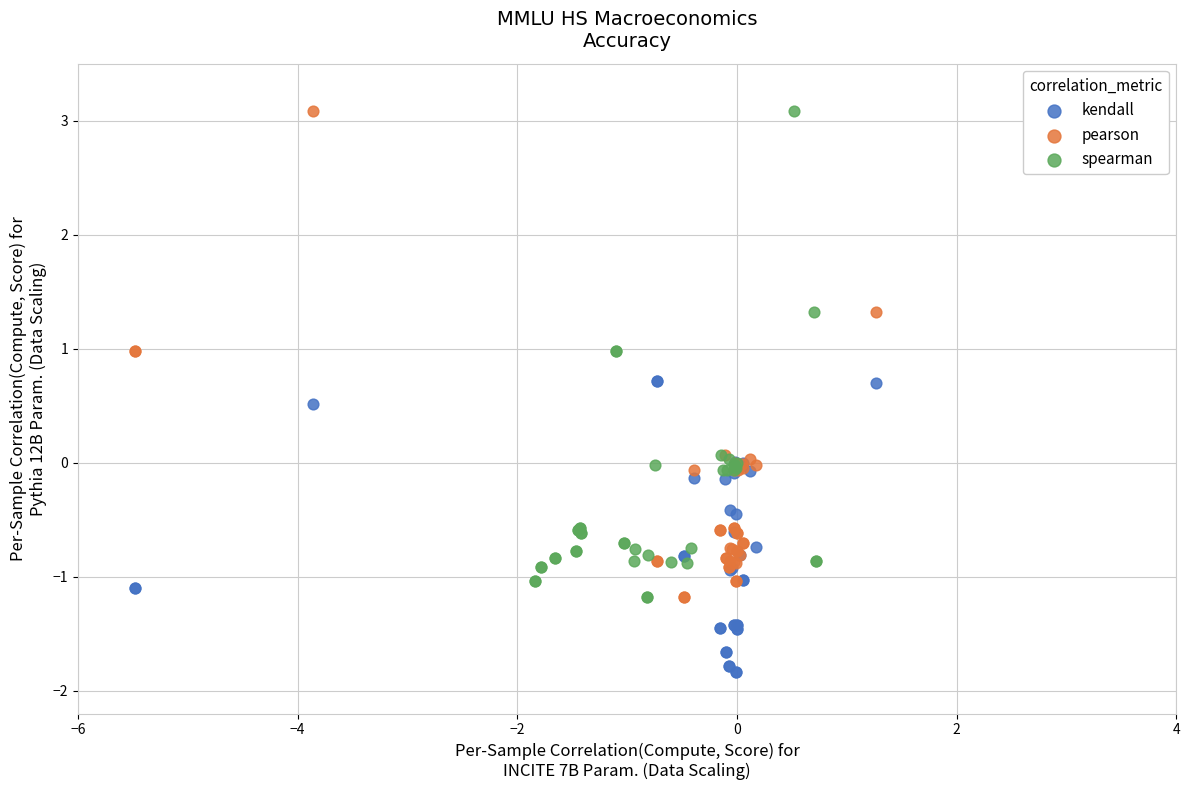

Which series reaches the minimum Y coordinate?

kendall